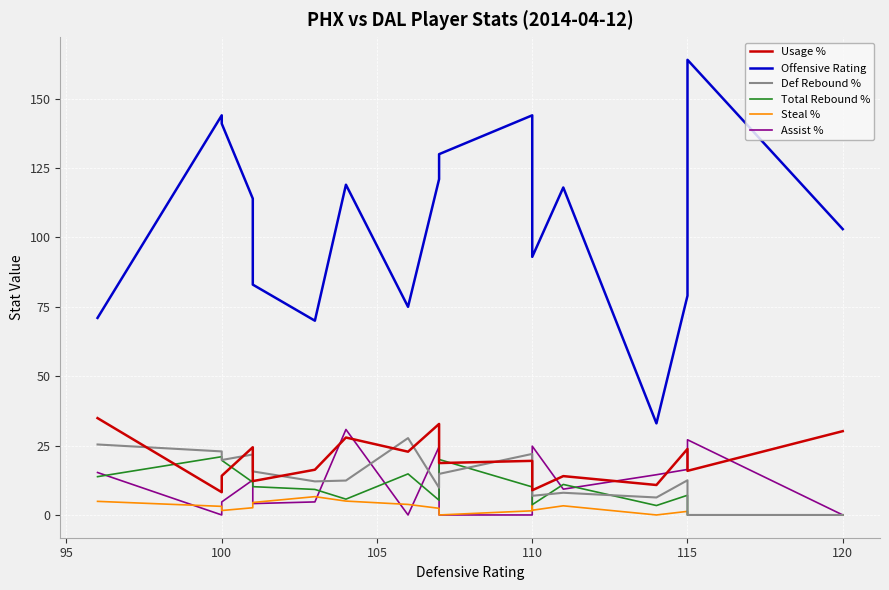

Count the number of categories in the chart.

18